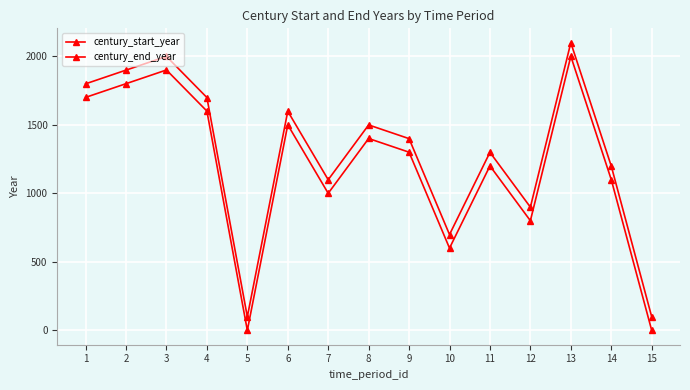

Does the chart have visible grid lines?

Yes